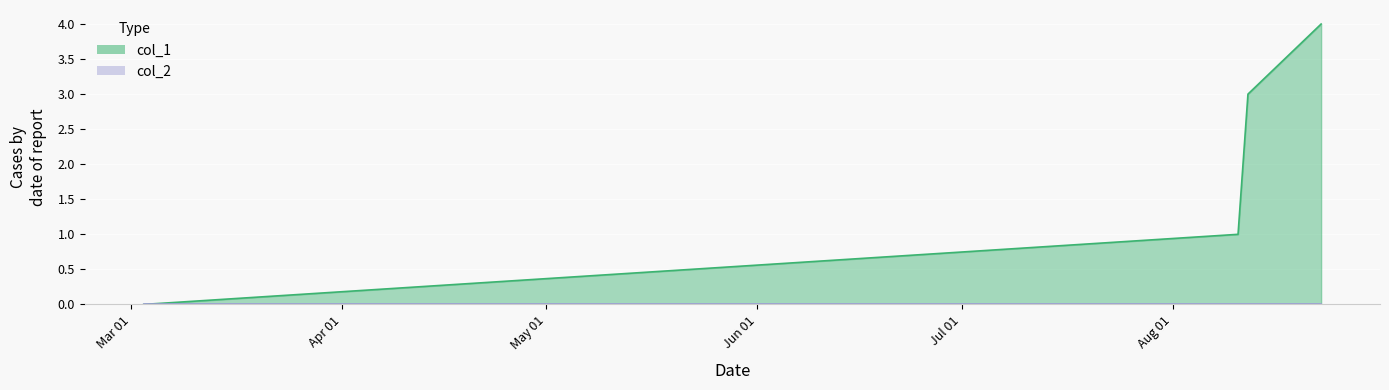

True or false: the data shows 2 at 1660267444.

False